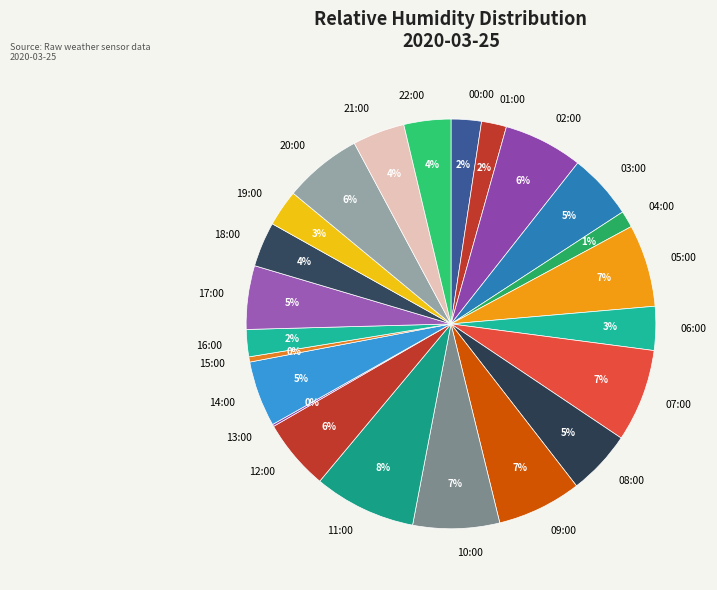

Is the sum of 08:00 and 10:00 greater than half?

No